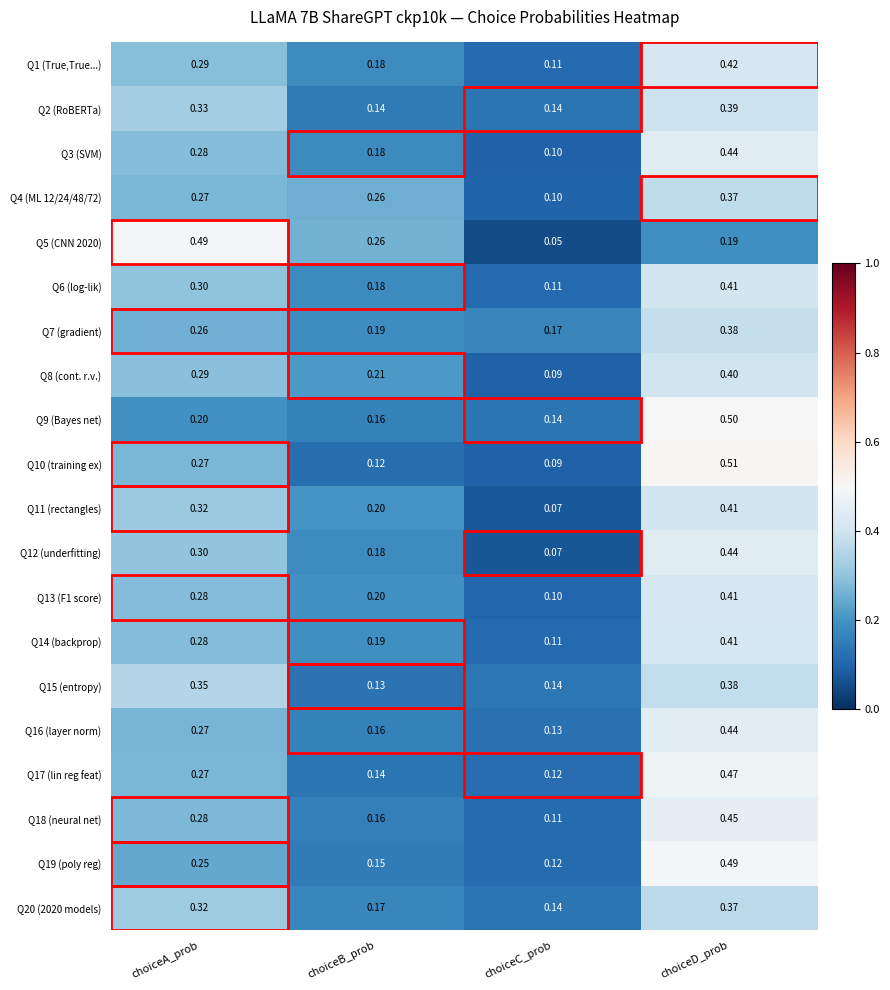

At which category is the sum across all series the highest?

choiceD_prob